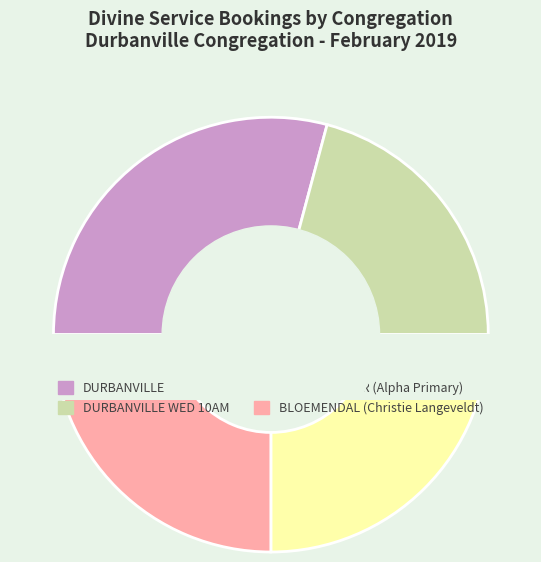

What portion of the pie excludes DURBANVILLE?

70.8%